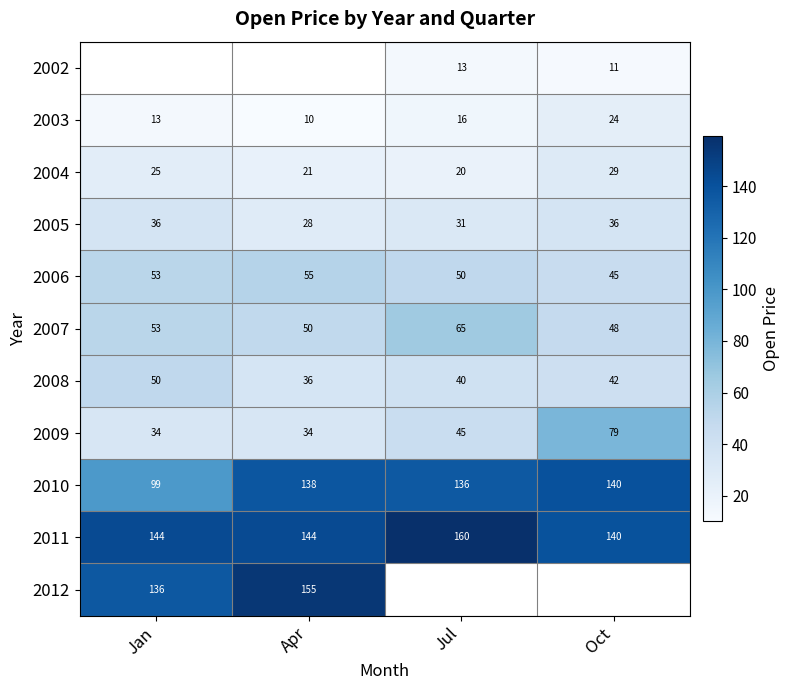

Is the value of 2009 at Oct greater than the value of 2011 at Apr?

No